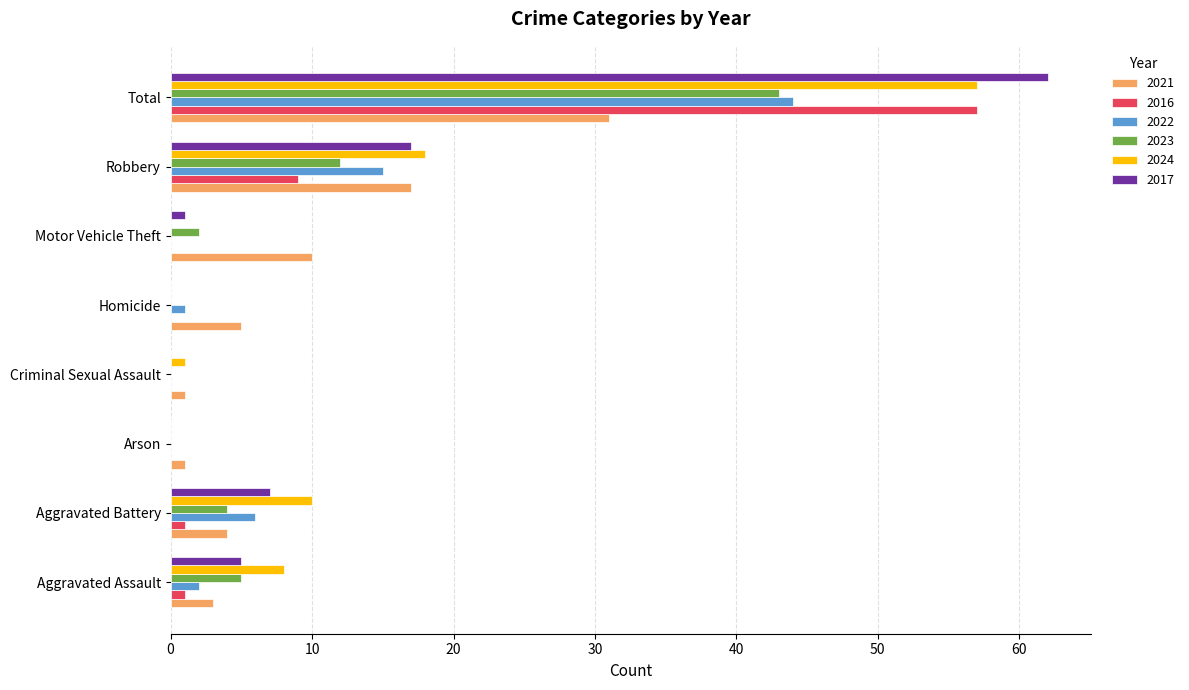

What is the sum of all 2021 values?

72